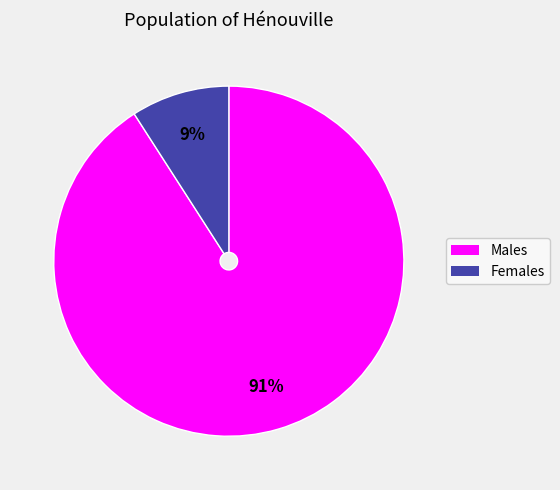

Which category has the biggest portion of the pie?

Males